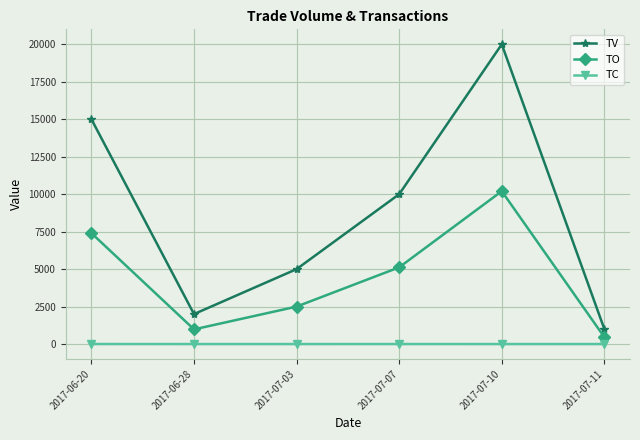

What is the sum of all TO values?

26660